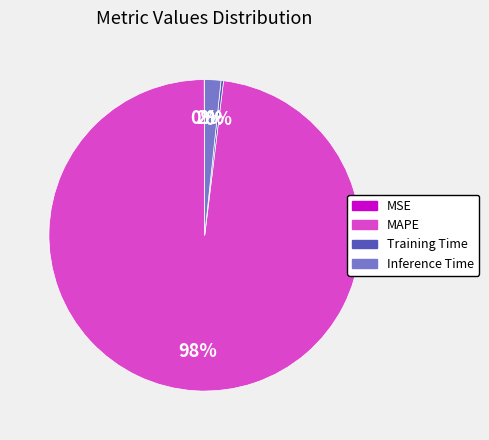

Is the sum of Inference Time and MAPE greater than half?

Yes